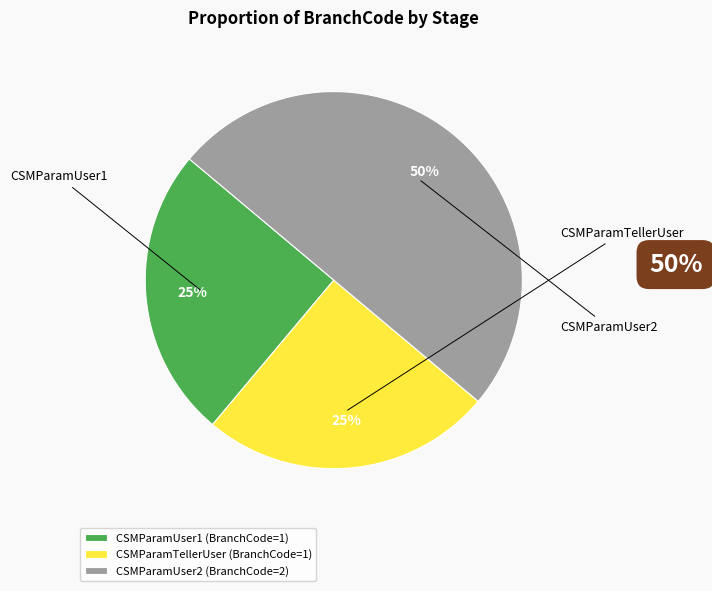

Does CSMParamUser1 (BranchCode=1) account for over 50% of the chart?

No